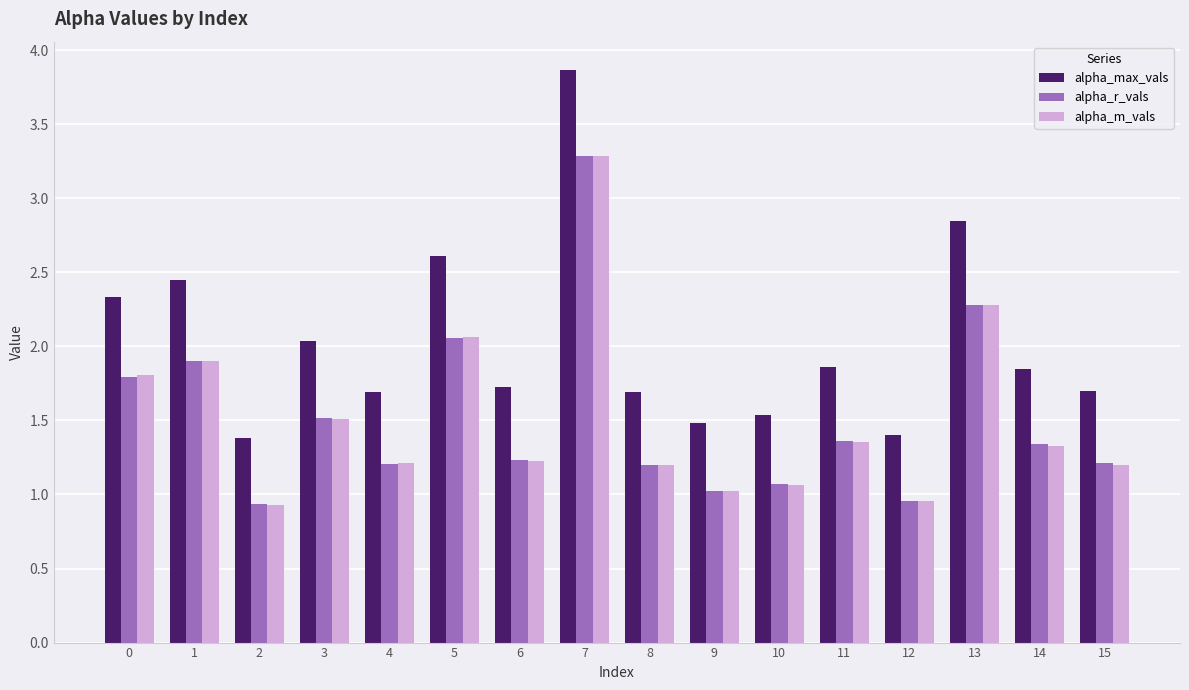

Which category has the highest value in the alpha_max_vals series?

7